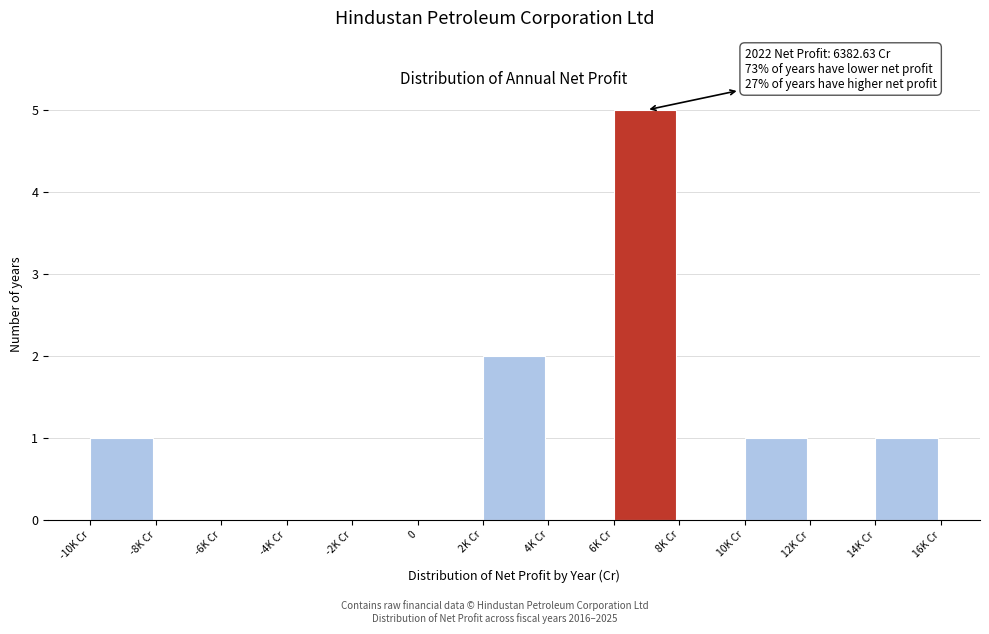

Reading left to right, extract all data points from this chart.

-10K Cr=1	-8K Cr=0	-6K Cr=0	-4K Cr=0	-2K Cr=0	0=0	2K Cr=2	4K Cr=0	6K Cr=5	8K Cr=0	10K Cr=1	12K Cr=0	14K Cr=1